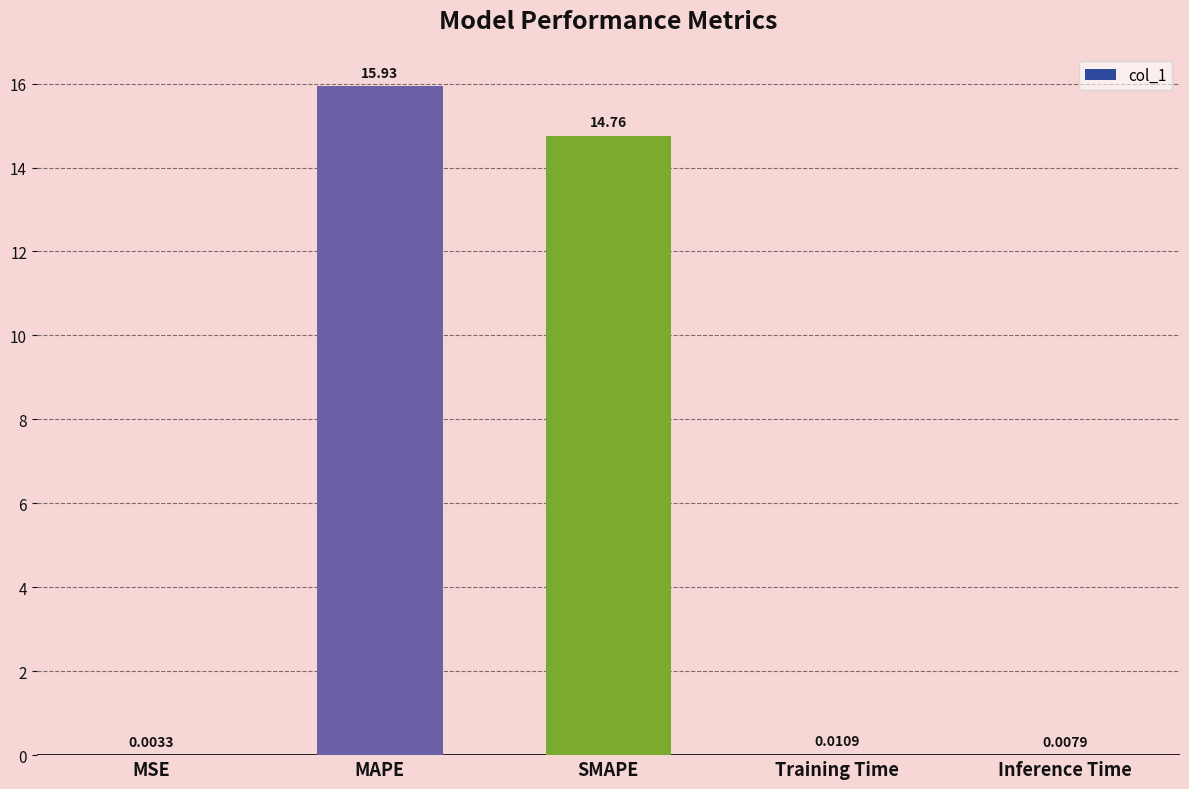

What is the sum of all values?

30.7